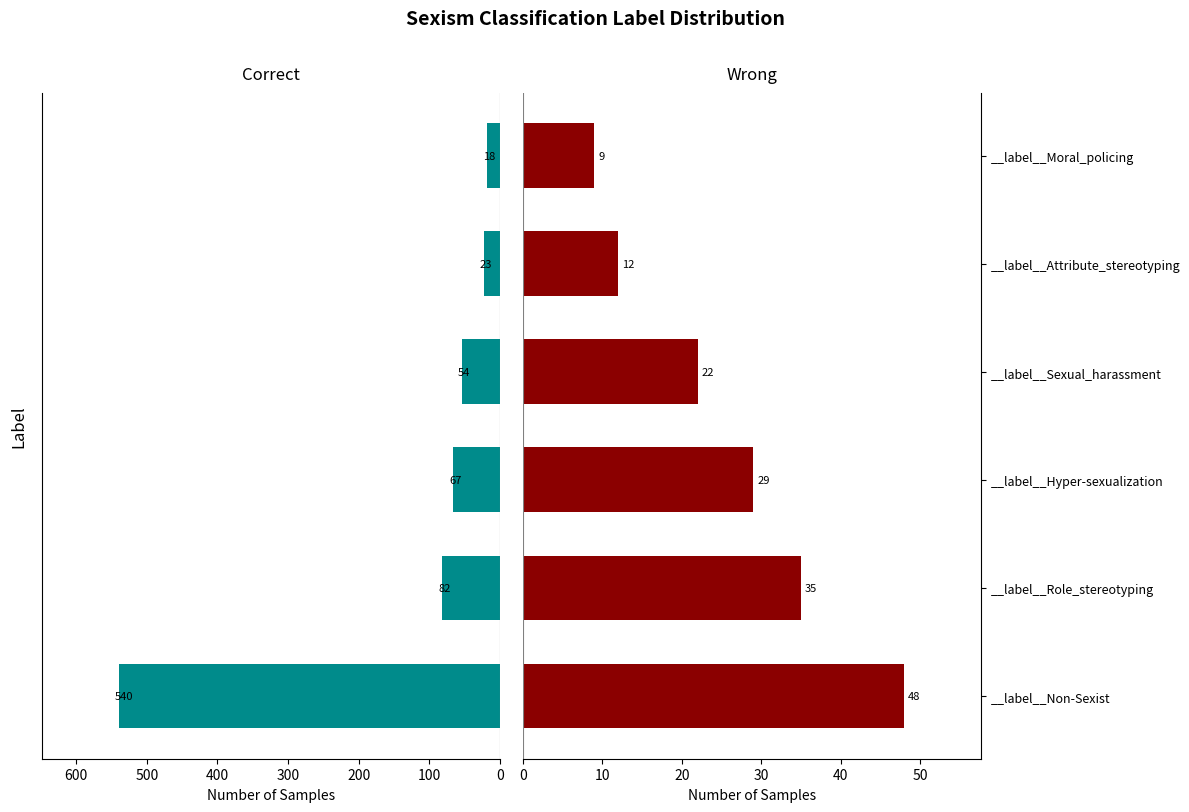

True or false: Wrong has a value of 6 at __label__Attribute_stereotyping.

False